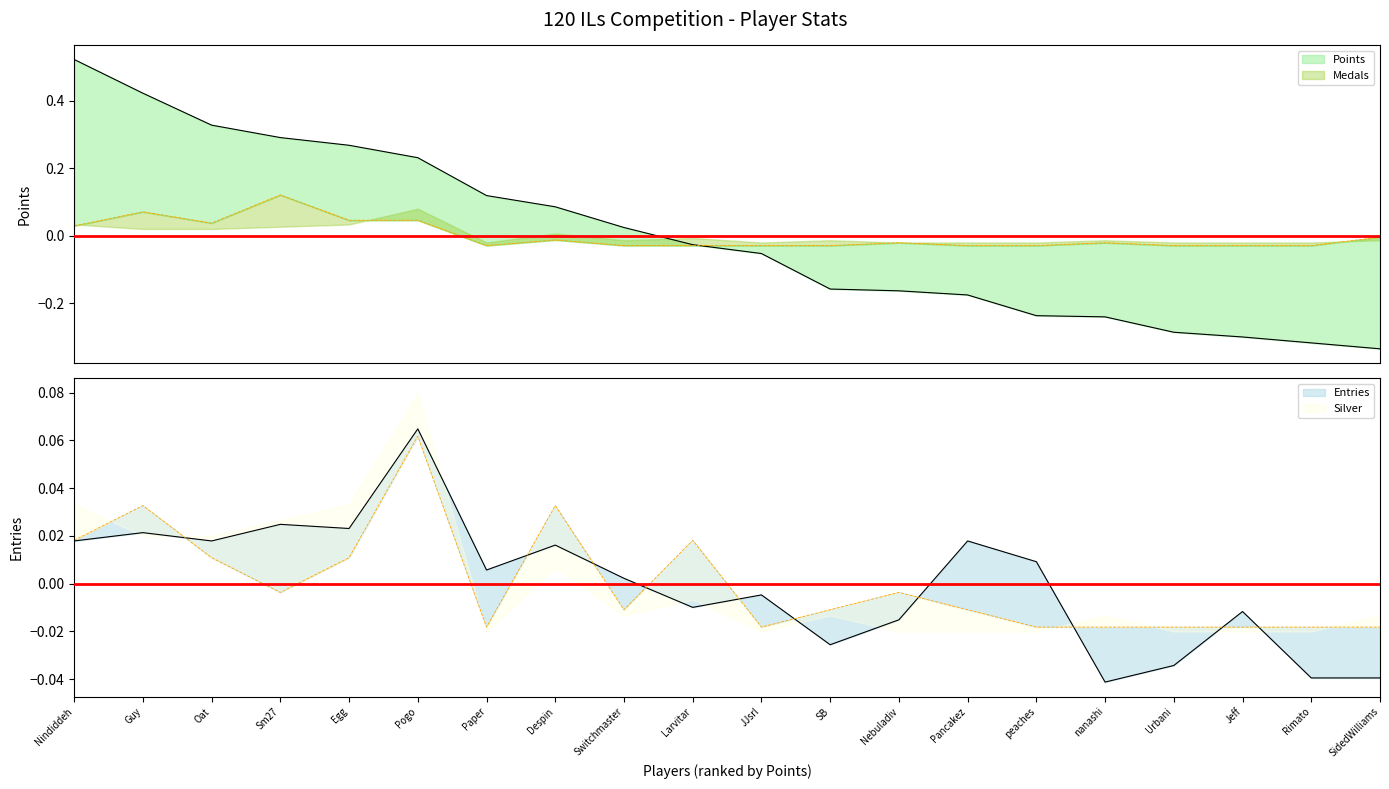

How many lines are shown in the chart?

4